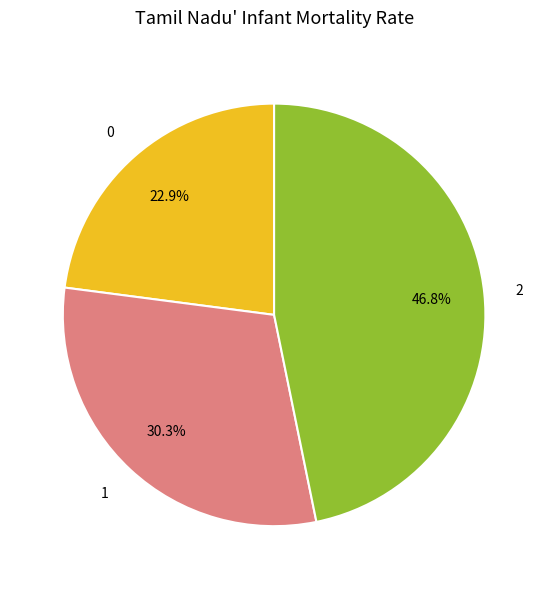

Do 2 and 0 together represent more than half of the pie?

Yes